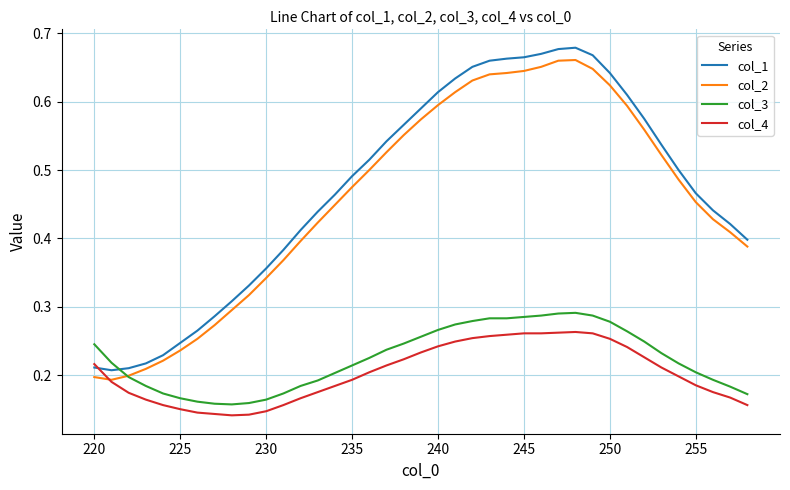

True or false: col_4 and col_3 intersect in this chart.

False